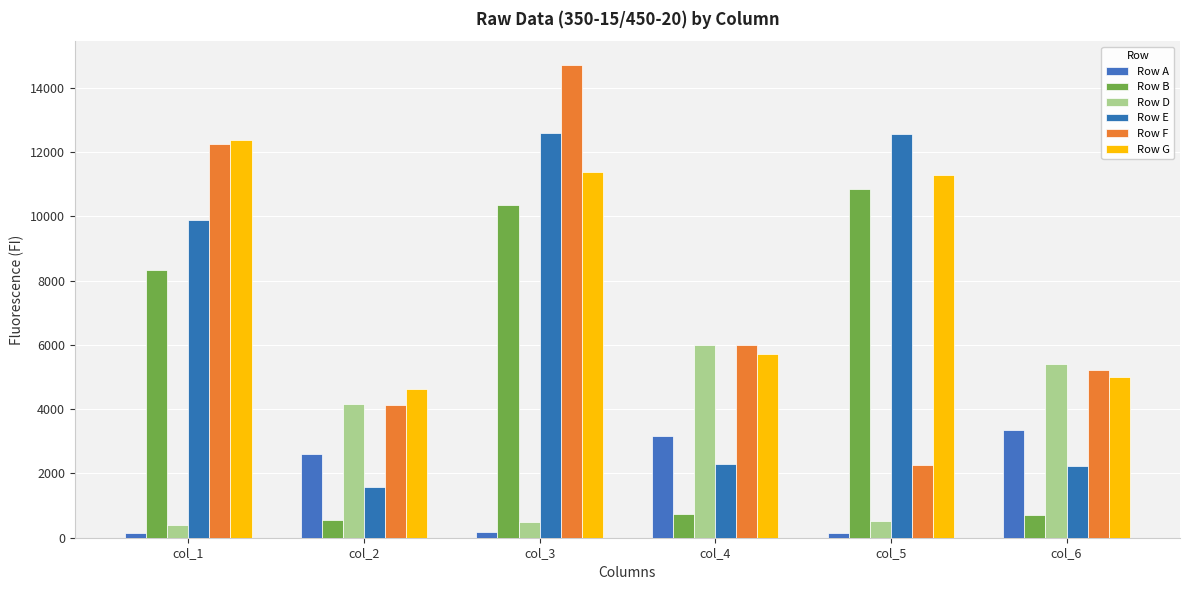

Which category has the lowest value in the Row B series?

col_2